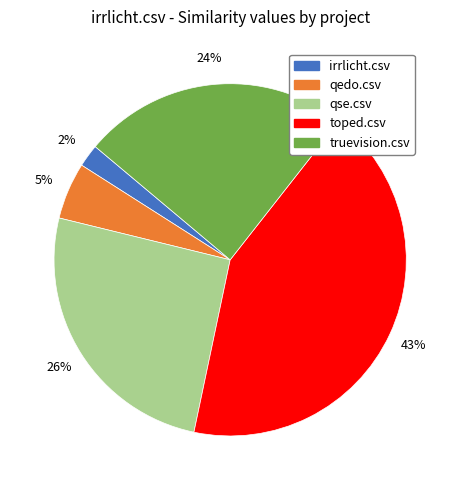

Does irrlicht.csv account for over 50% of the chart?

No